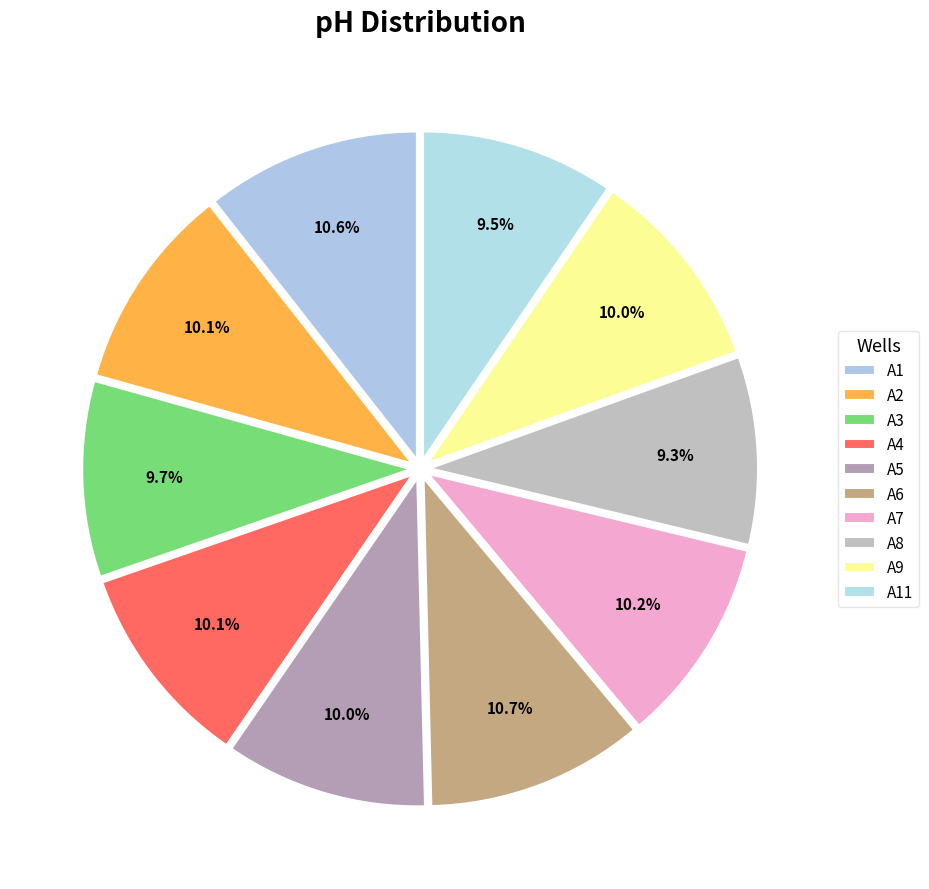

How much of the chart is everything except A5?

90.0%